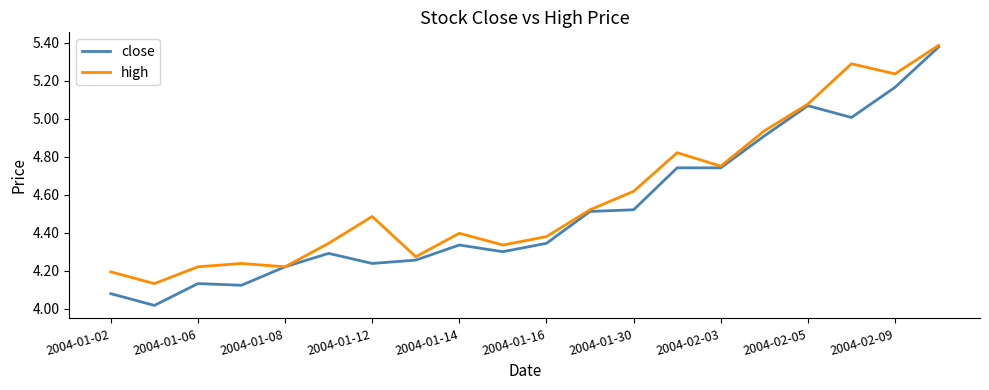

Which series has the largest total across all categories?

high